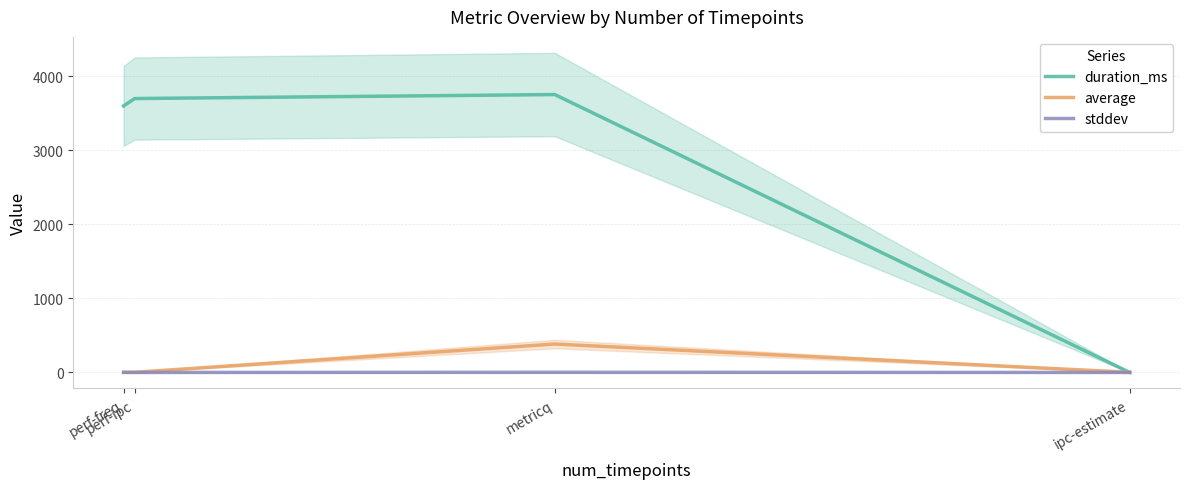

How many intersections are there between average and duration_ms?

1